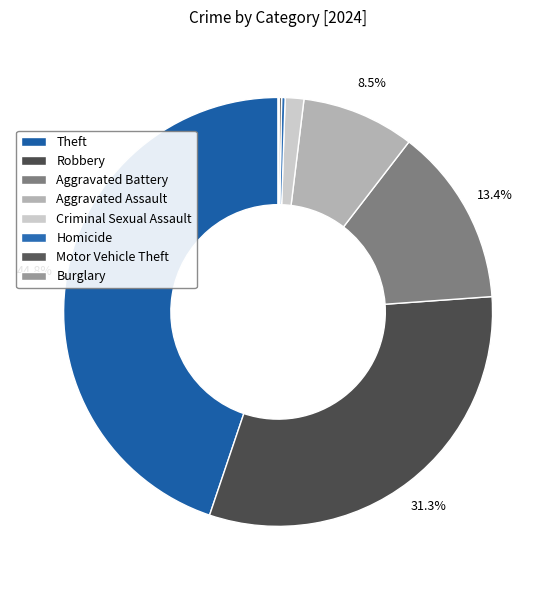

The Homicide slice represents 1% of the pie. True or false?

False